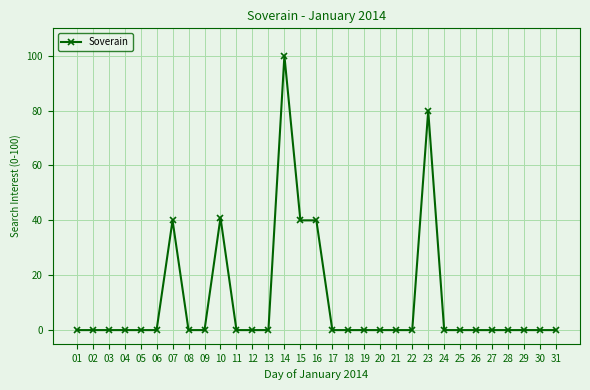

What is the sum of the values at 23 and 16?

120